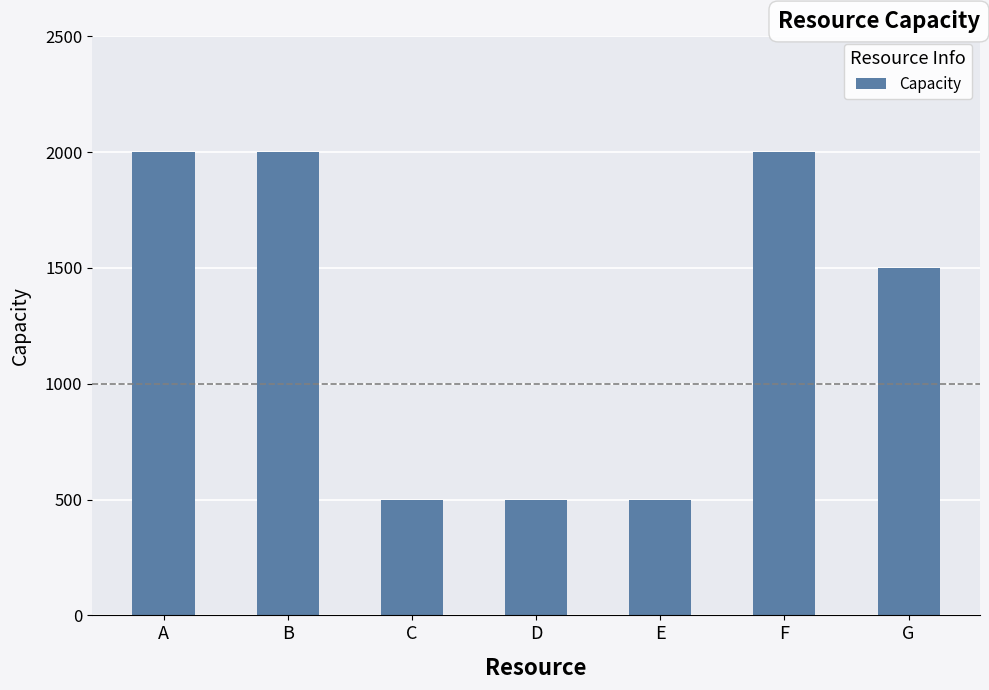

What is the maximum value shown in the chart?

2000